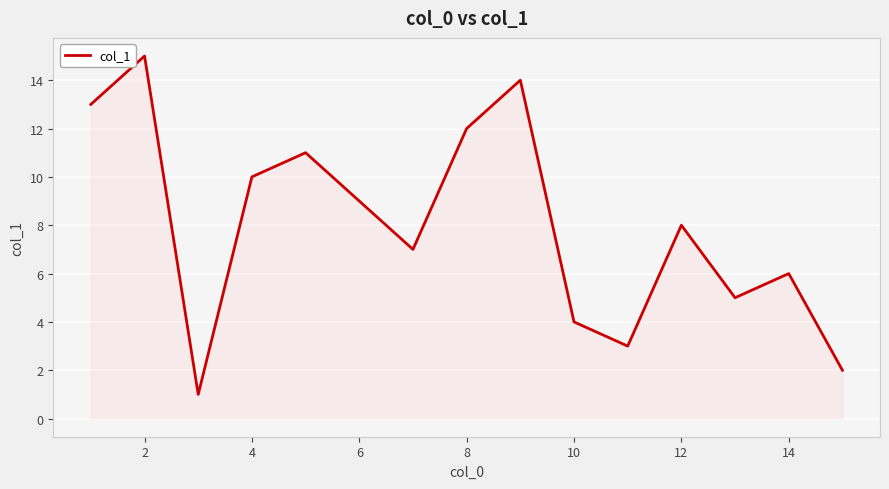

What is the greatest value displayed?

15